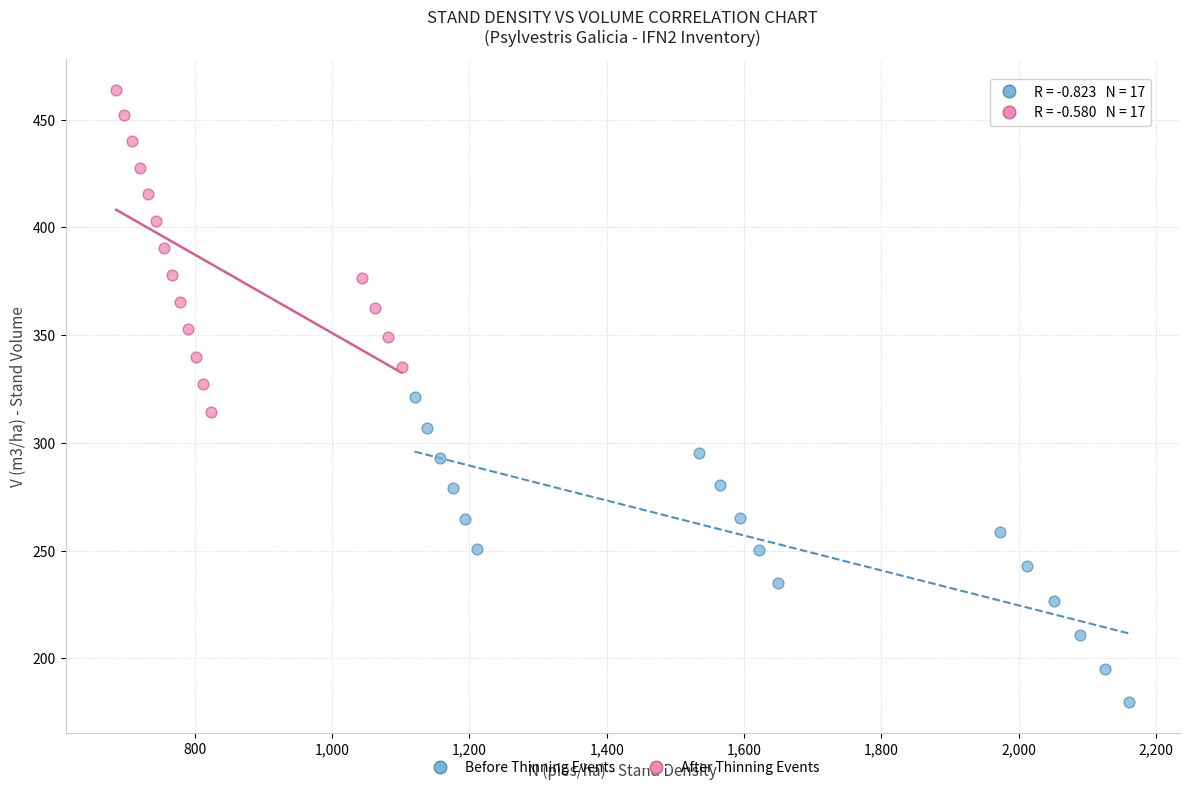

Which series reaches the maximum Y coordinate?

After Thinning Events